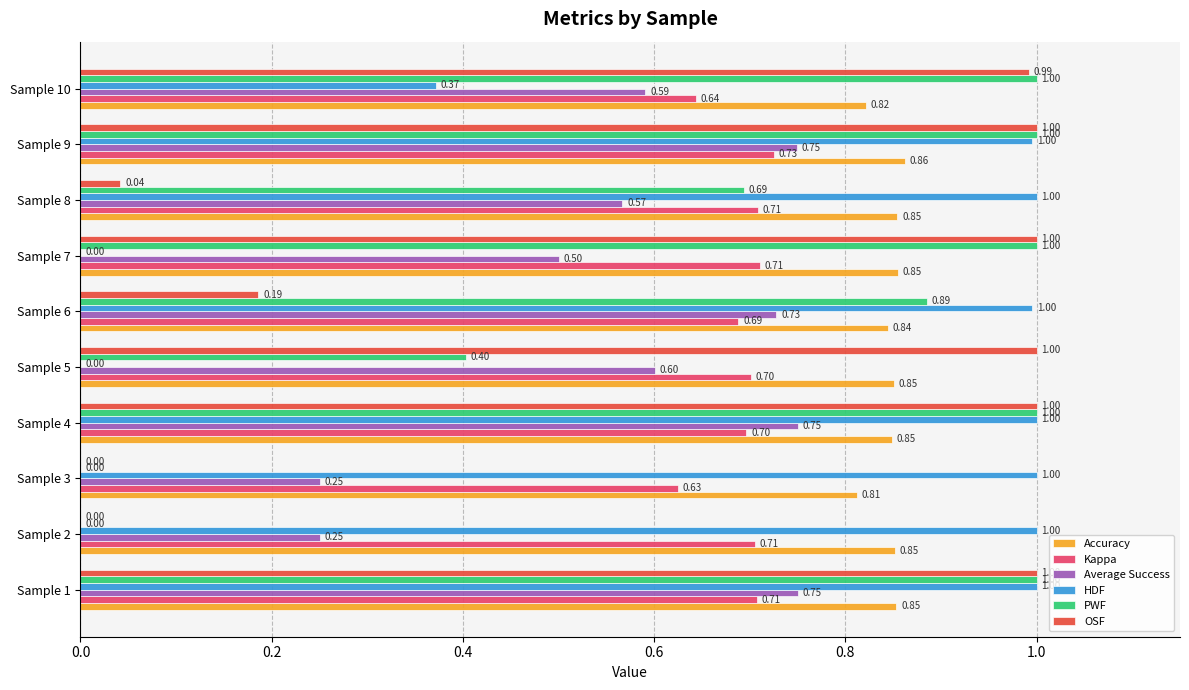

At which category is the sum across all series the highest?

Sample 9